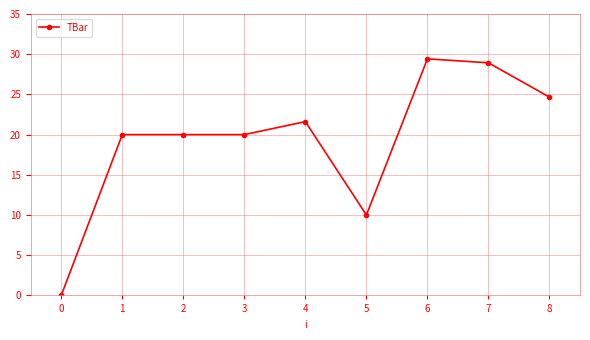

Does the chart have visible grid lines?

Yes